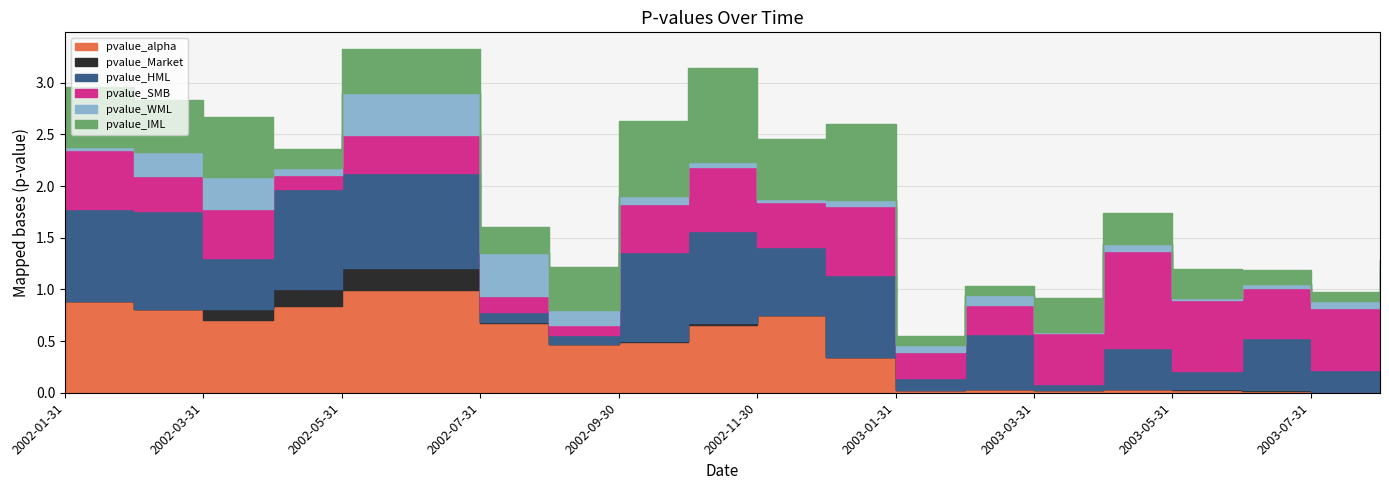

What position from the right is 2002-10-31?

11